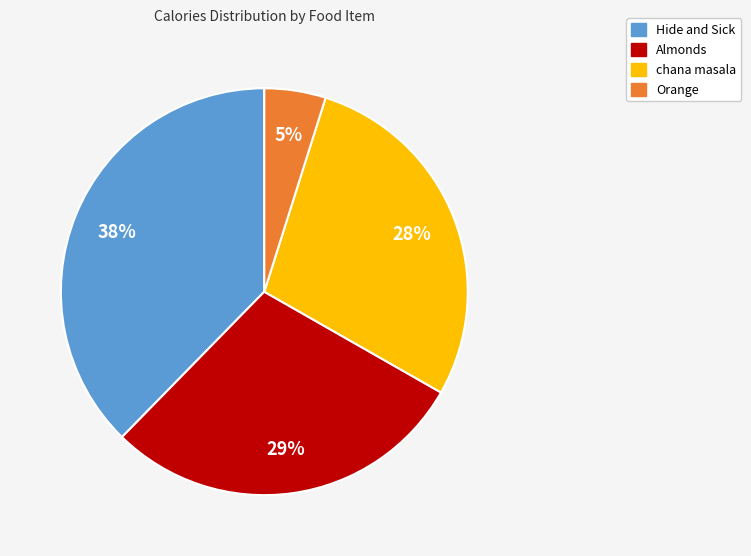

Is there a majority slice in this chart?

No